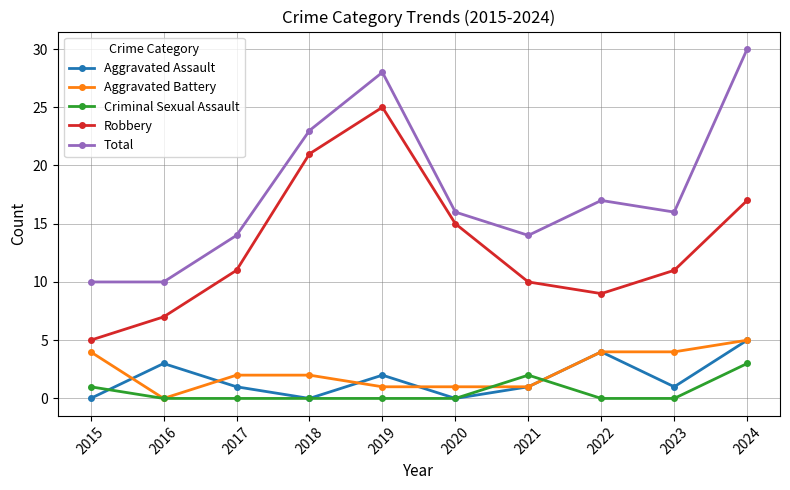

How many categories are shown in the chart?

10